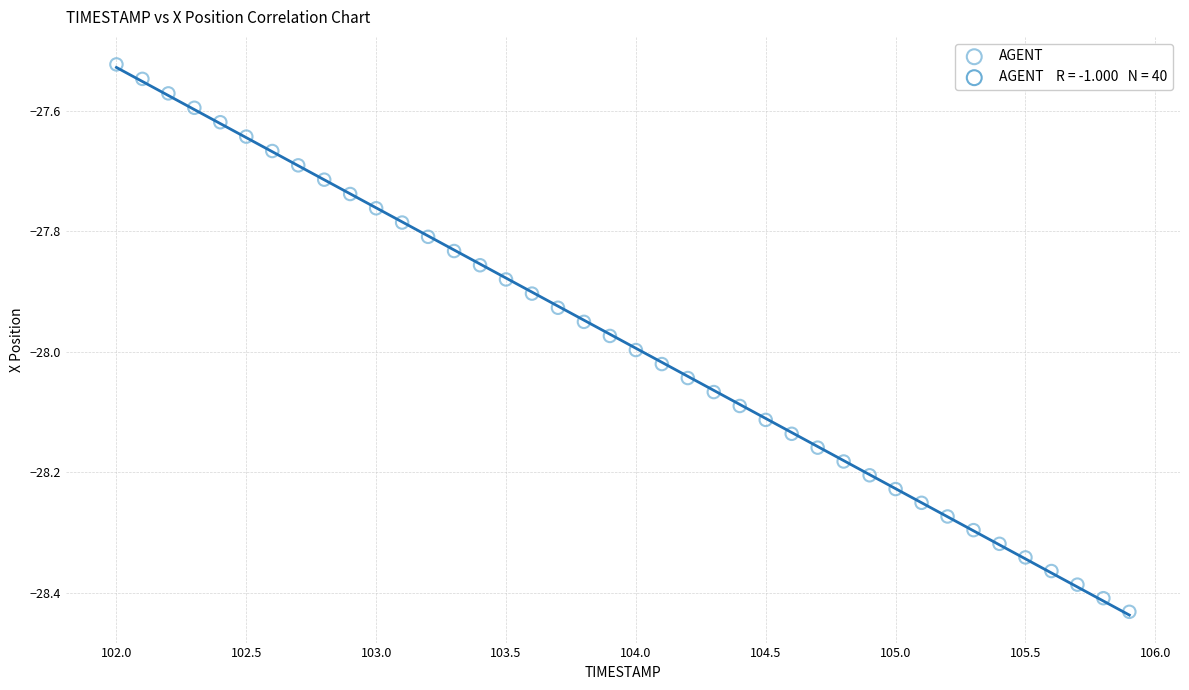

What is the range of X values (max minus min)?

3.9